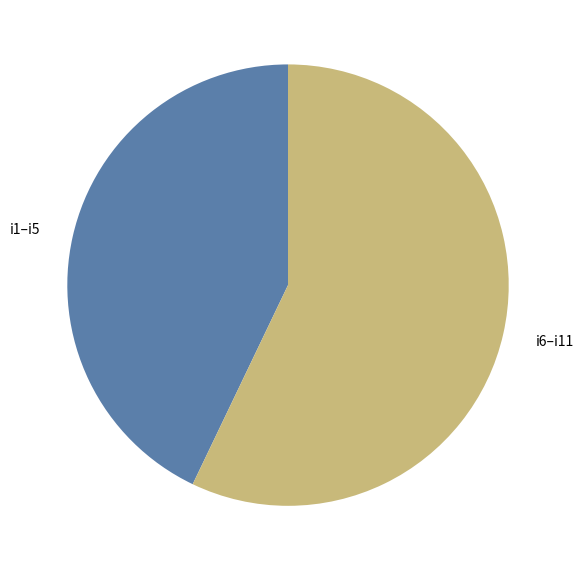

Combined, do i1–i5 and i6–i11 account for over 50%?

Yes